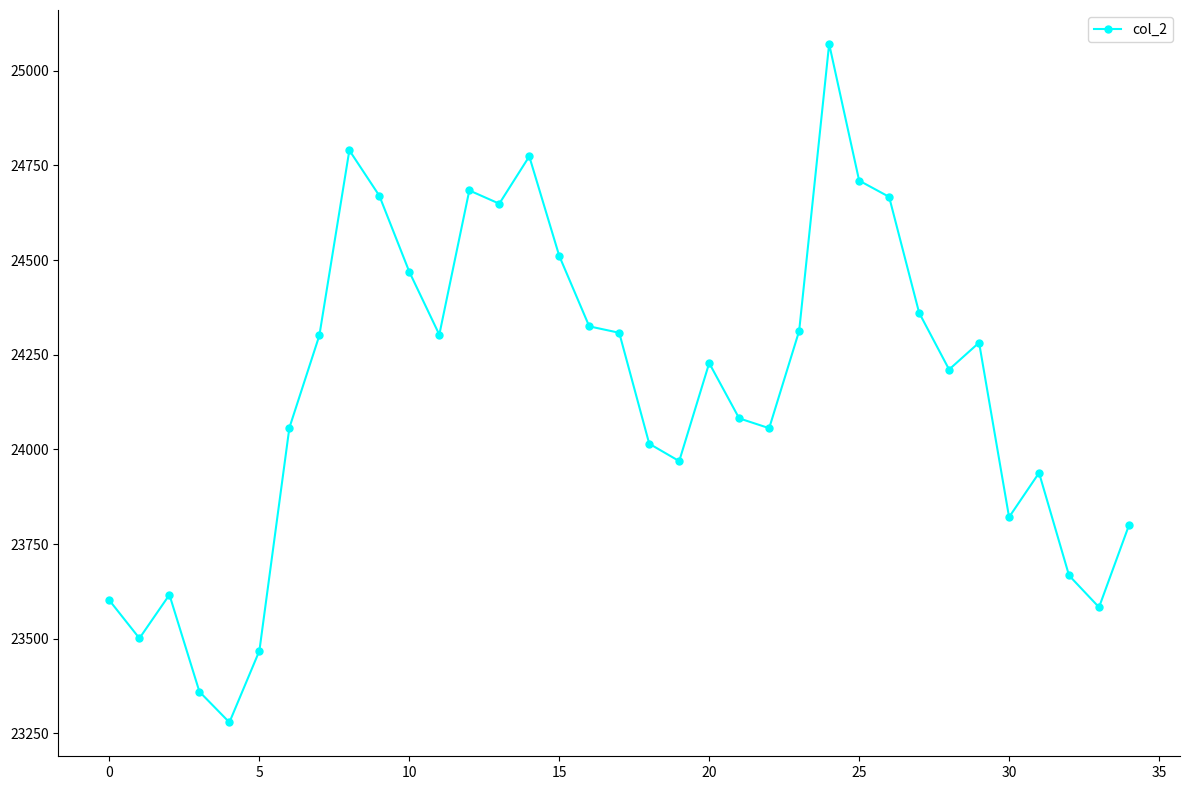

How many interior local valleys (lower than both neighbors) does the data have?

9